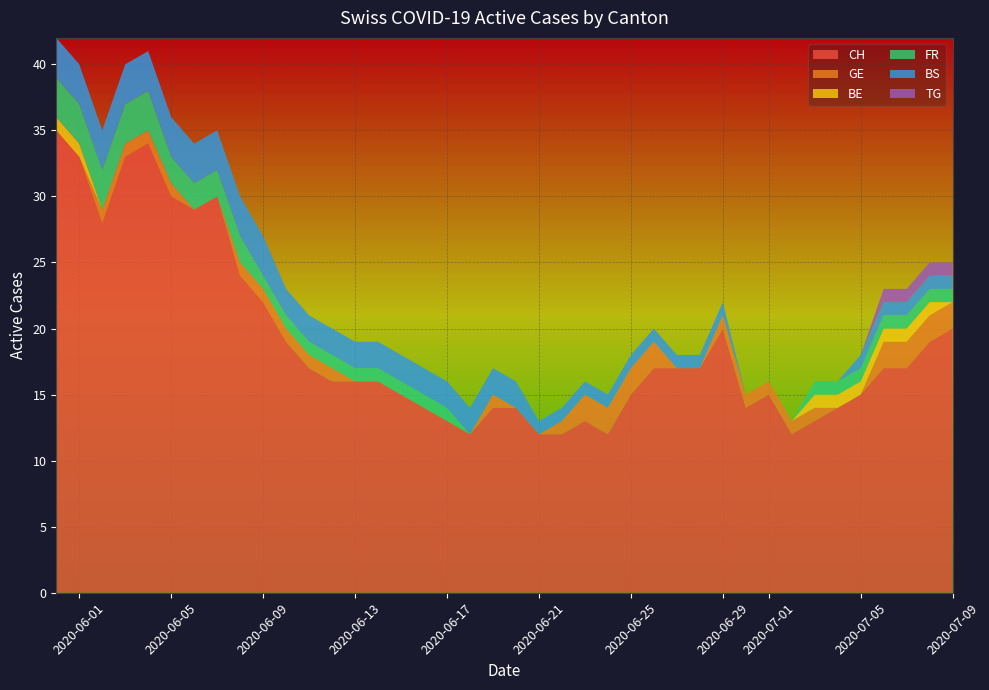

Reading left to right, what are all the values shown in this chart?

CH: 35	33	28	33	34	30	29	30	24	22	19	17	16	16	16	15	14	13	12	14	14	12	12	13	12	15	17	17	17	20	14	15	12	13	14	15	17	17	19	20
GE: 0	0	1	1	1	1	0	0	1	1	1	1	1	0	0	0	0	0	0	1	0	0	1	2	2	2	2	0	0	1	1	1	1	1	0	0	2	2	2	2
BE: 1	1	0	0	0	0	0	0	0	0	0	0	0	0	0	0	0	0	0	0	0	0	0	0	0	0	0	0	0	0	0	0	0	1	1	1	1	1	1	0
FR: 3	3	3	3	3	2	2	2	2	1	1	1	1	1	1	1	1	1	0	0	0	0	0	0	0	0	0	0	0	0	0	0	0	1	1	1	1	1	1	1
BS: 3	3	3	3	3	3	3	3	3	3	2	2	2	2	2	2	2	2	2	2	2	1	1	1	1	1	1	1	1	1	0	0	0	0	0	1	1	1	1	1
TG: 0	0	0	0	0	0	0	0	0	0	0	0	0	0	0	0	0	0	0	0	0	0	0	0	0	0	0	0	0	0	0	0	0	0	0	0	1	1	1	1